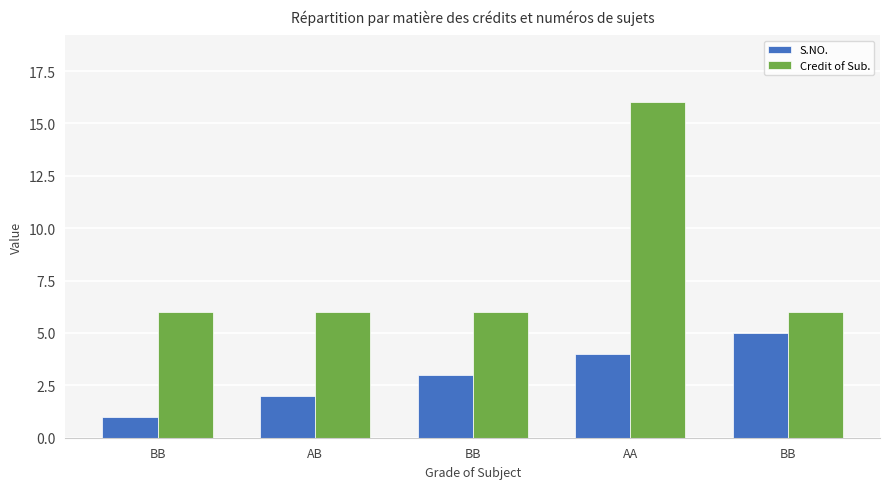

Which series has the largest range (max minus min)?

Credit of Sub.